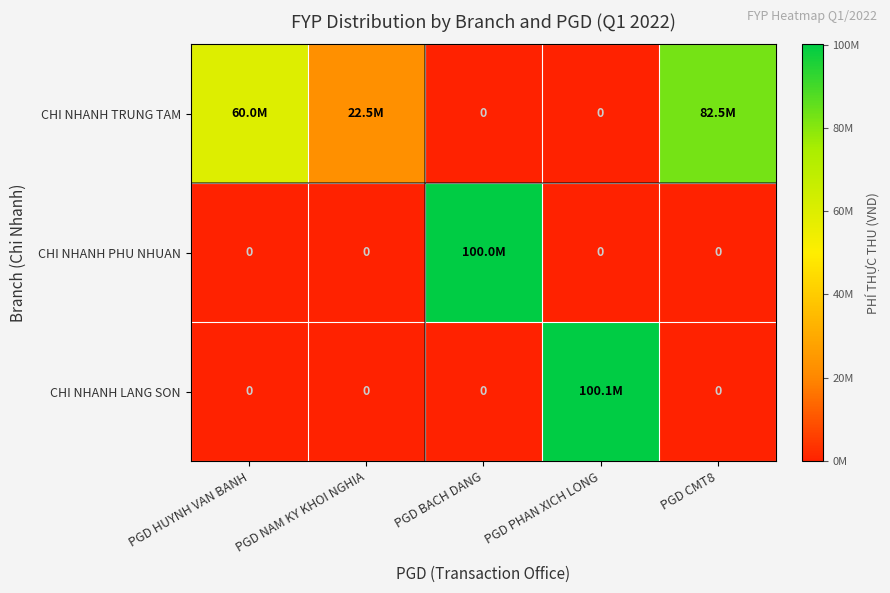

What value does the CHI NHANH TRUNG TAM series have at PGD CMT8?

82529000